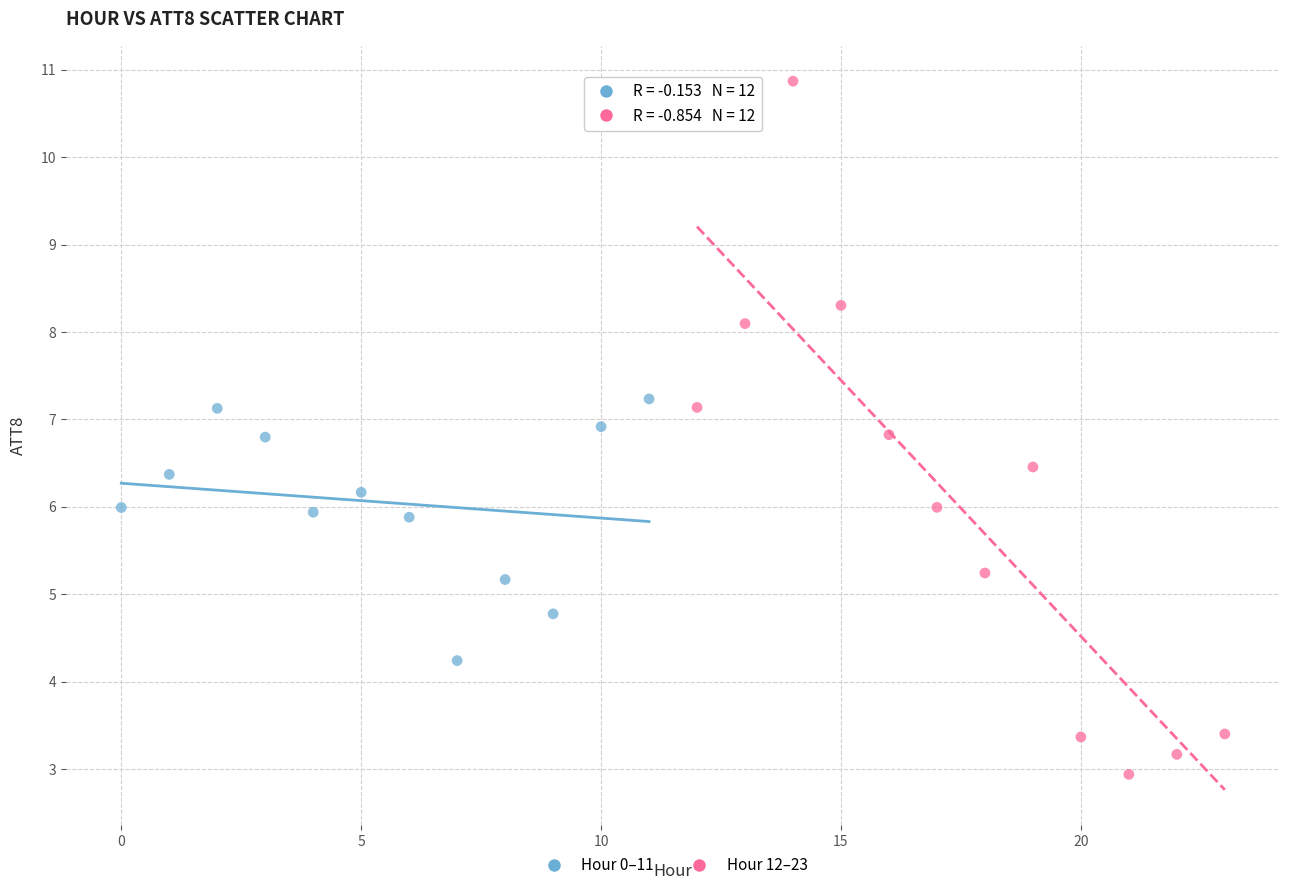

Which series reaches the minimum Y coordinate?

Hour 12–23